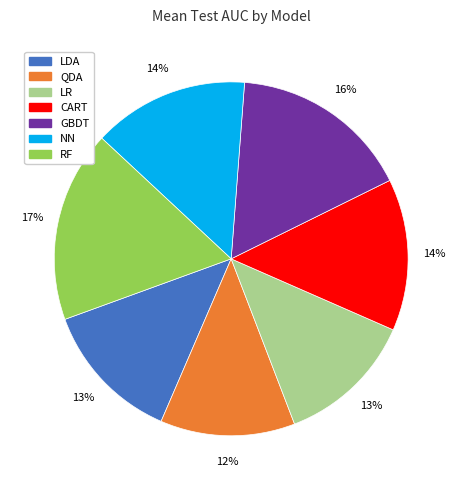

To the nearest percent, what is the difference between the GBDT and NN slice percentages?

2%